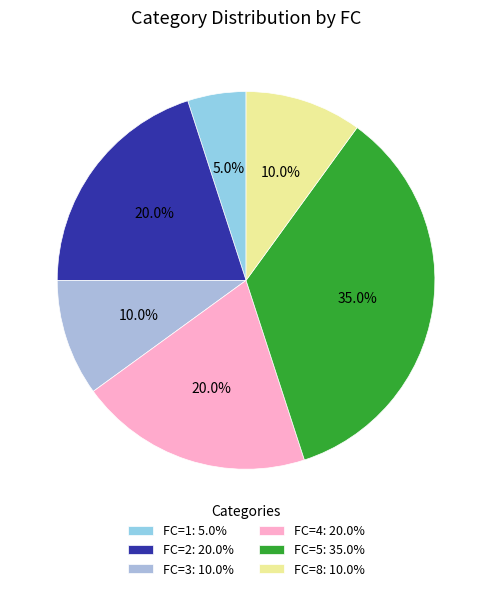

To the nearest percent, what is the difference between the largest and smallest slice percentages?

30%